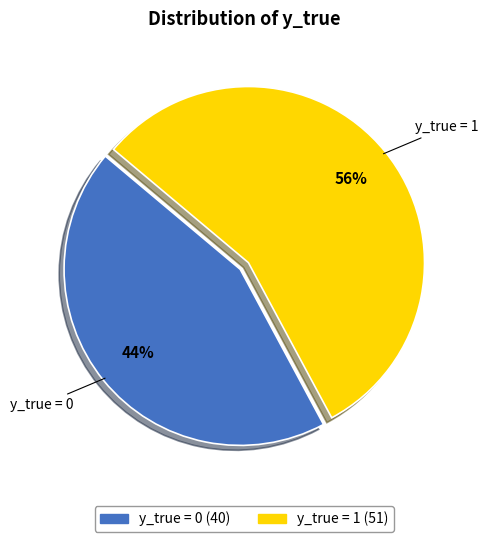

To the nearest percent, what is the difference between the largest and smallest slice percentages?

12%